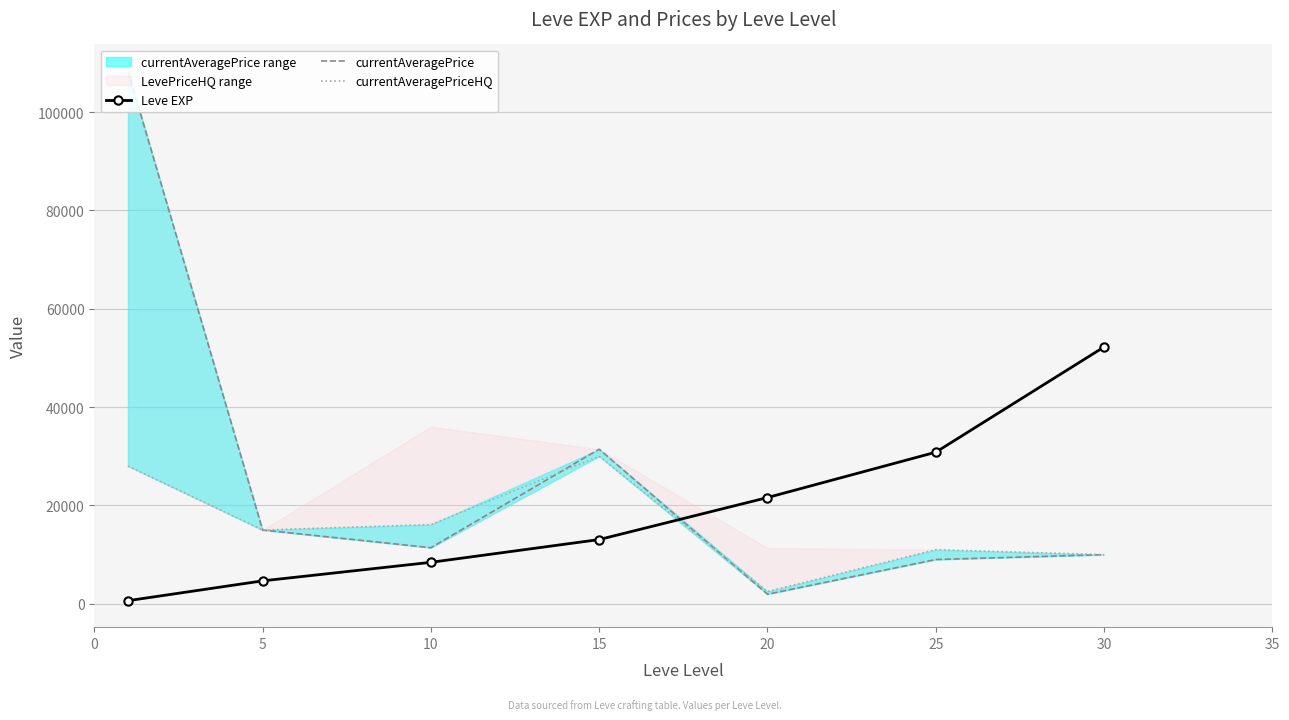

What is the maximum value for Leve EXP?

52220